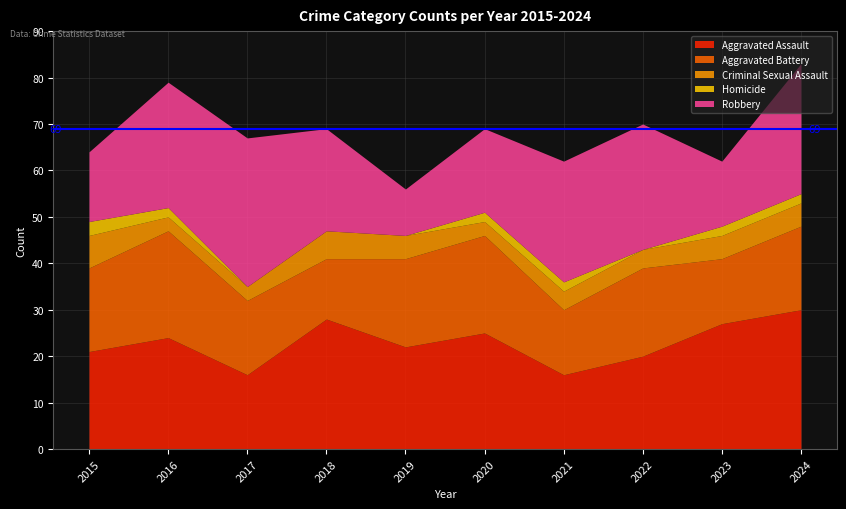

At which category does Aggravated Assault reach its first local valley?

2017